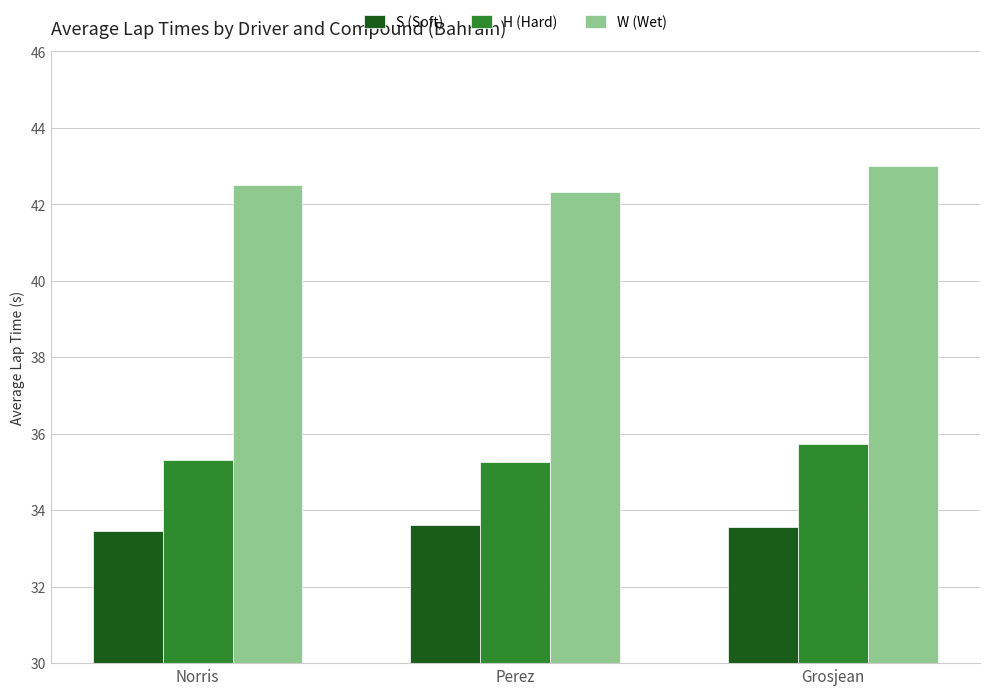

What is the highest value of the W (Wet) series?

43.0